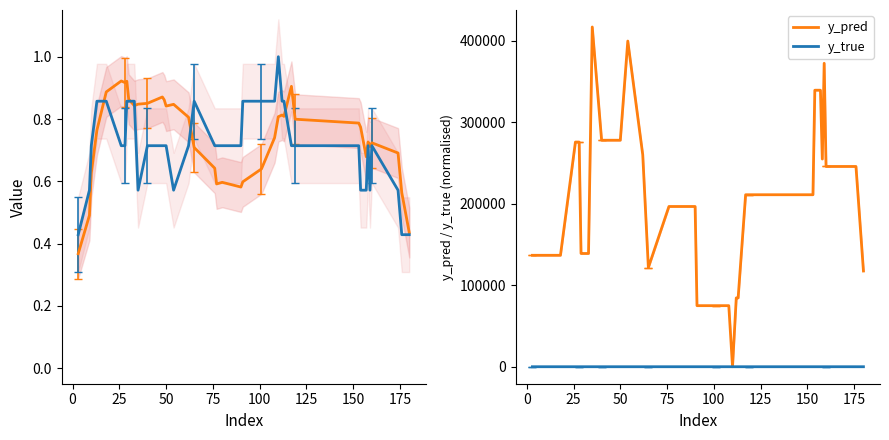

The y_pred series shows 415030.4 at 12. True or false?

False